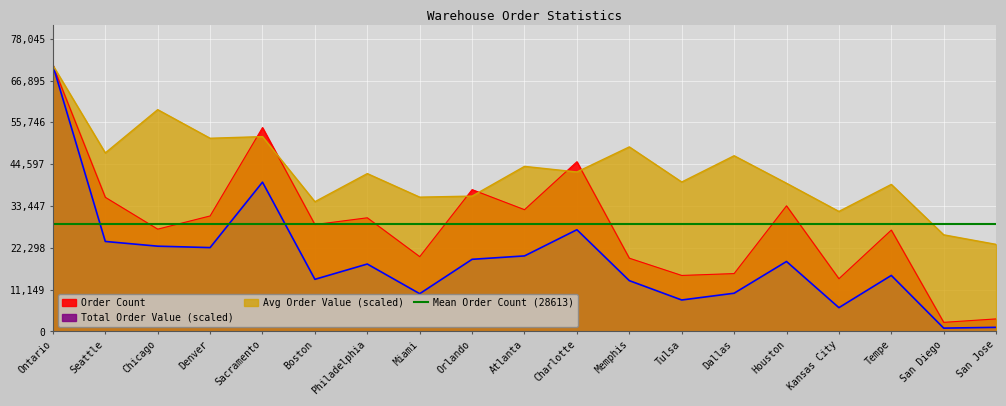

How many data points does each series have?

19